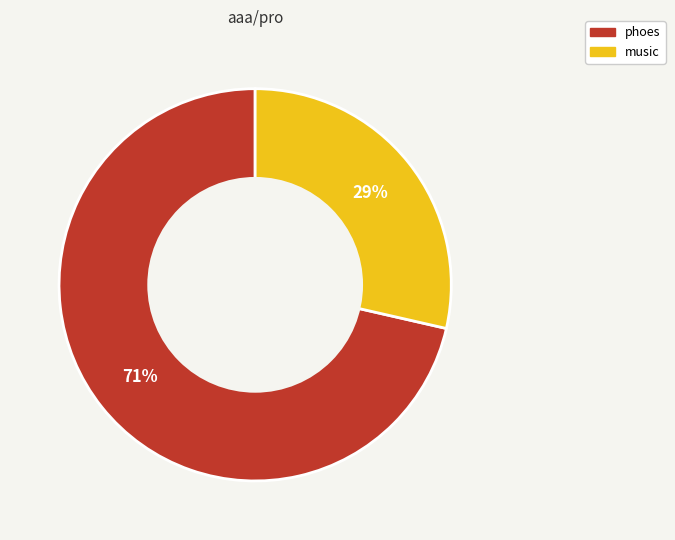

To the nearest percent, what portion does phoes represent?

71%